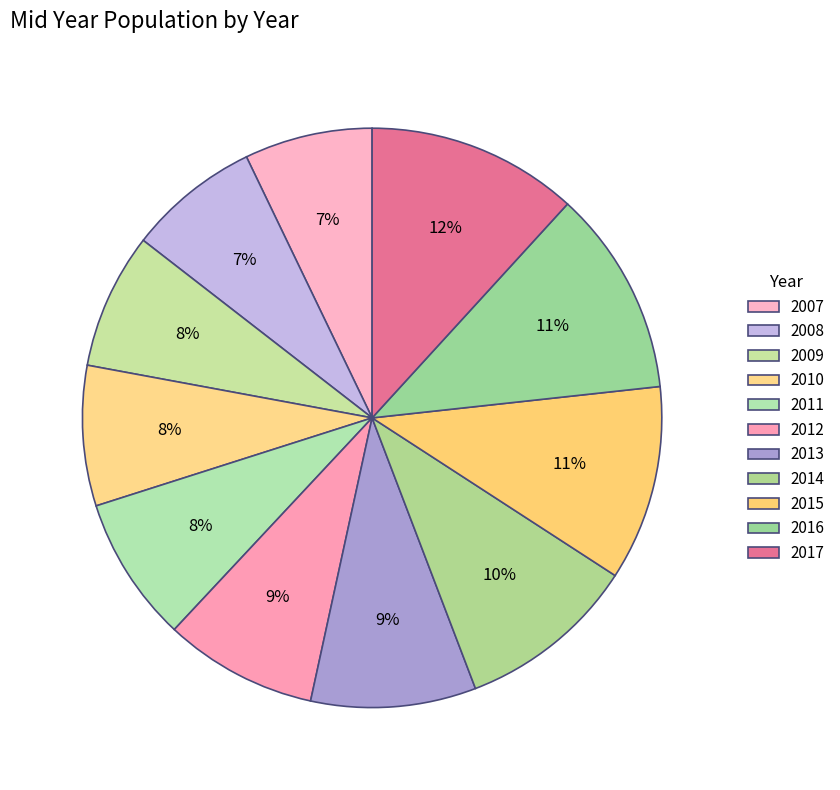

Is it true that 2016 is 11% of the pie?

True